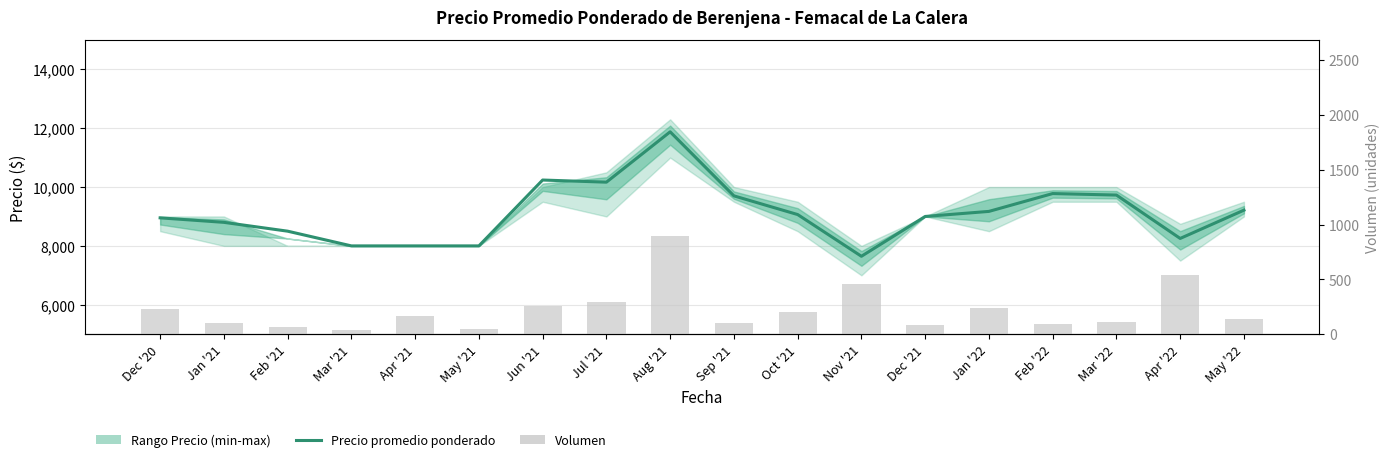

Rank the series at May '22 from highest to lowest value.

Precio promedio ponderado, Volumen